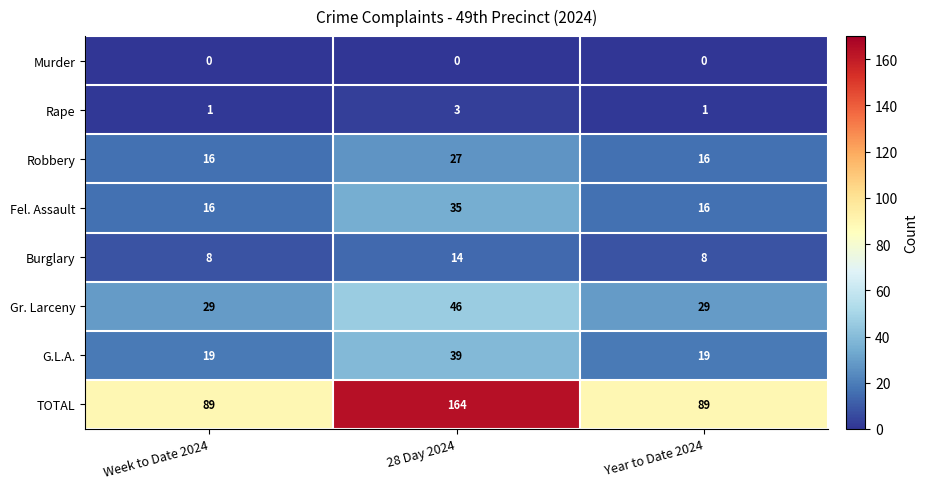

What is the approximate value of Robbery at Week to Date 2024?

16